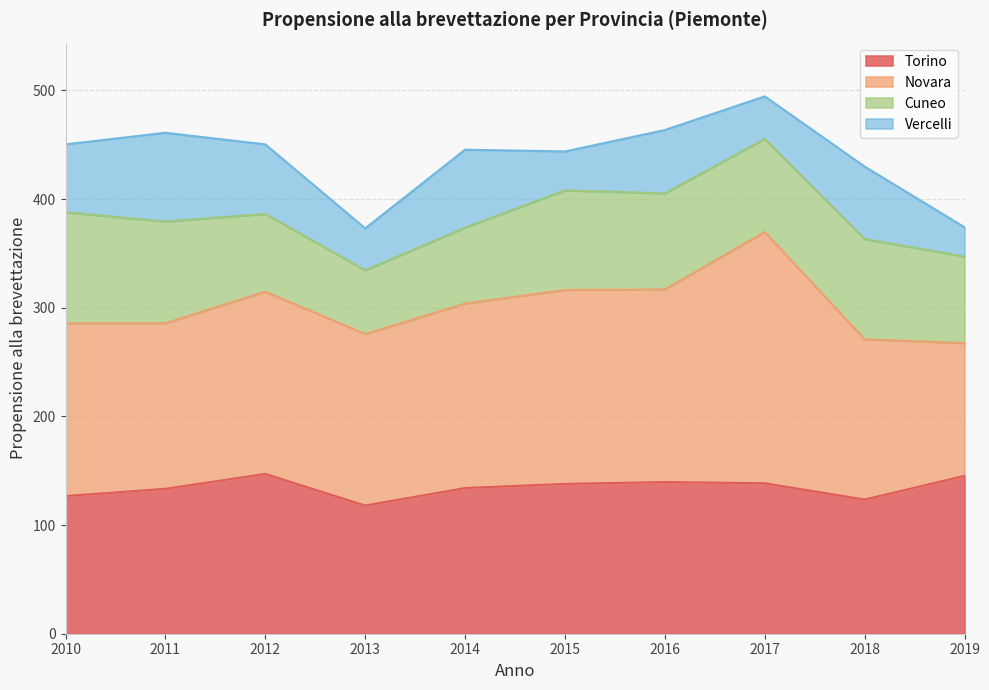

True or false: Vercelli has more than 1 points higher than both neighbors.

True